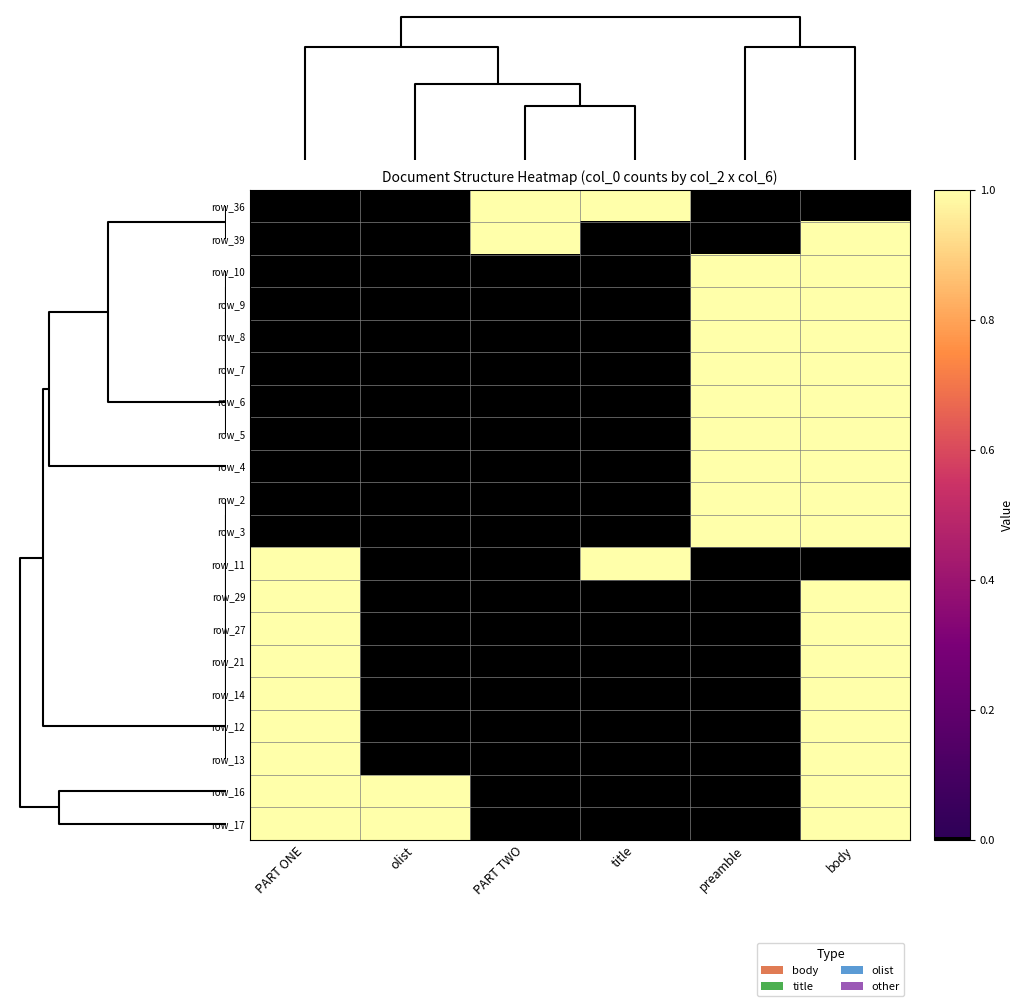

What is the difference between the row_7 values at preamble and PART ONE?

1